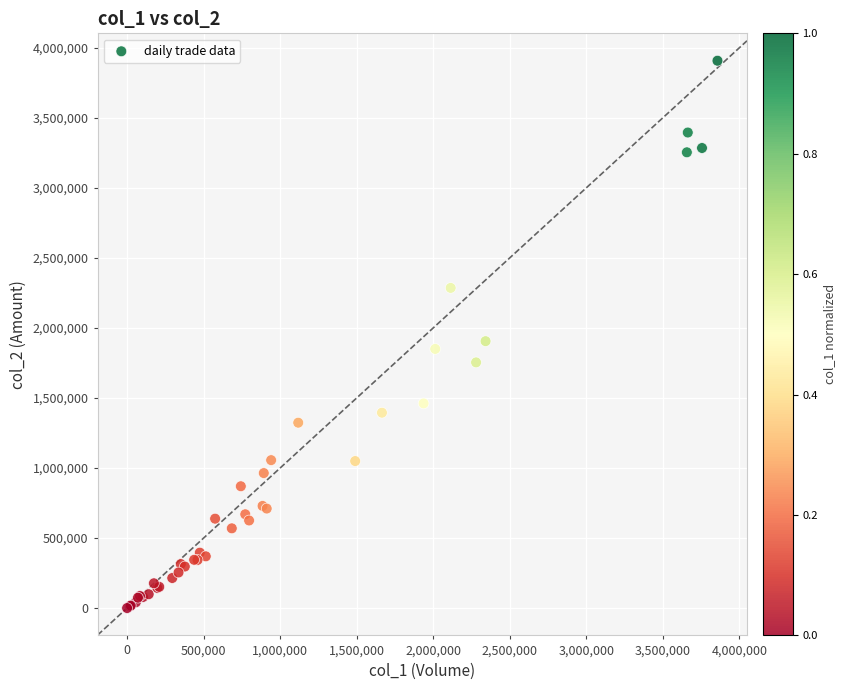

What Y value in the scatter plot is closest to 1953870?

1905370